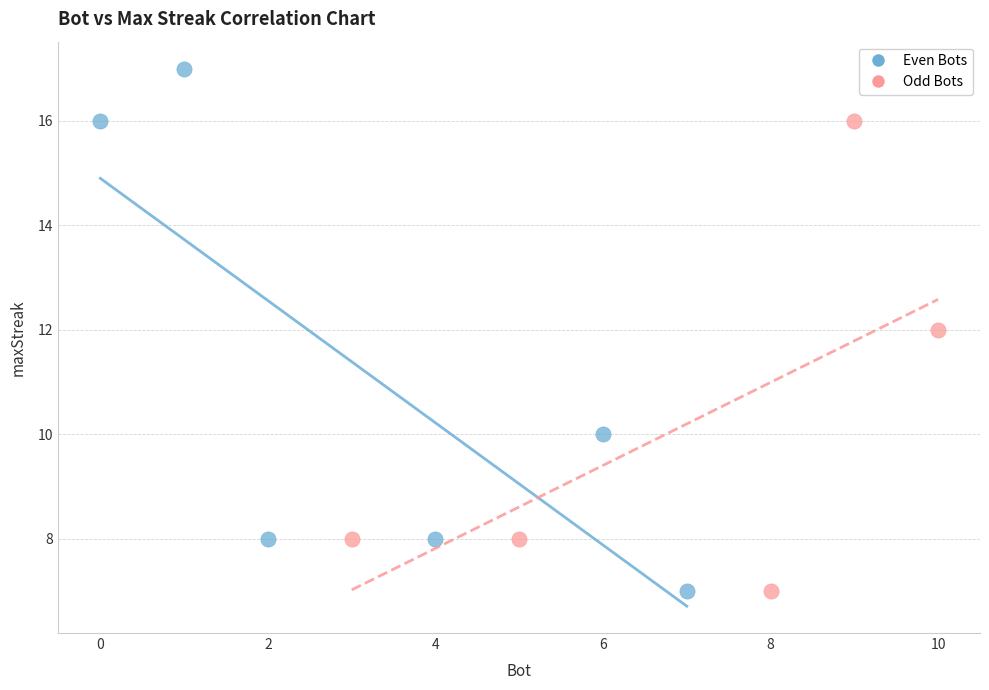

What are all the series names shown in the legend?

Even Bots, Odd Bots